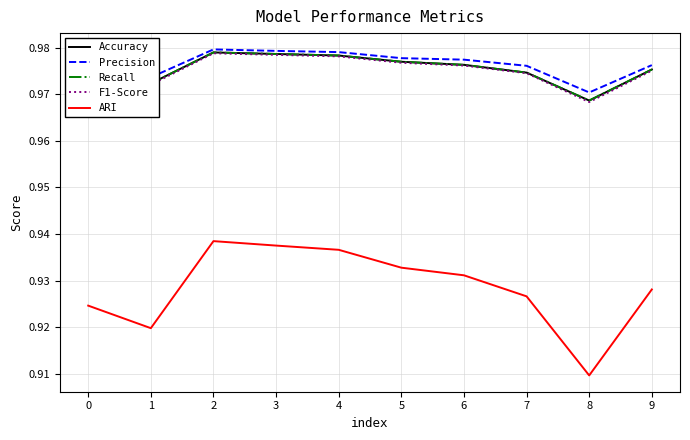

Is this an area chart (filled region under the line)?

No